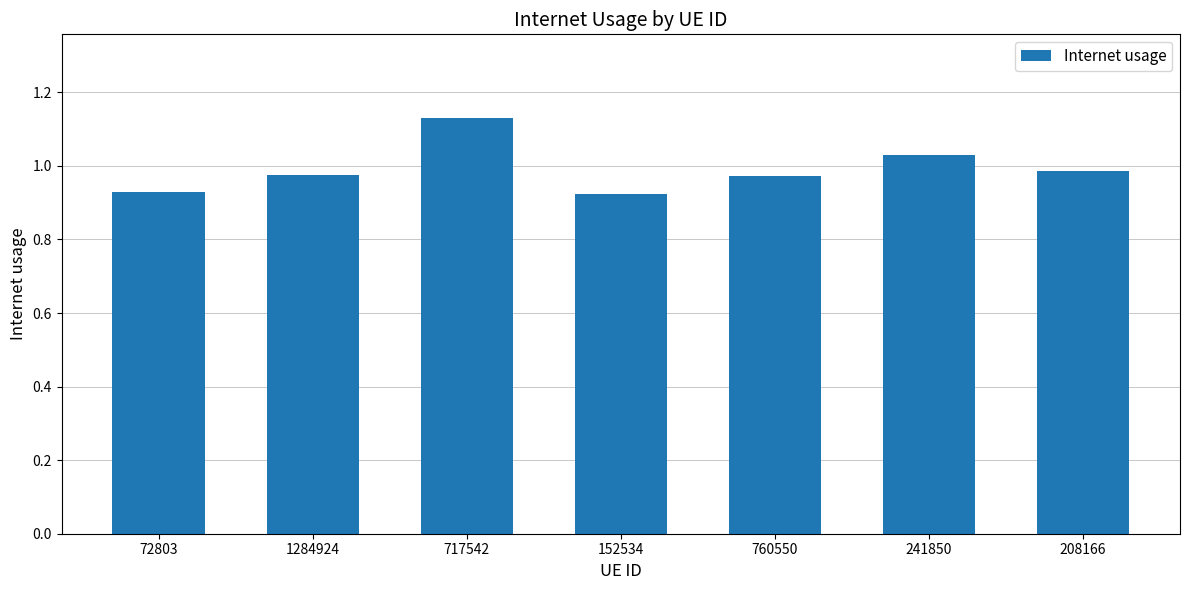

The value at 208166 is 0.2. True or false?

False